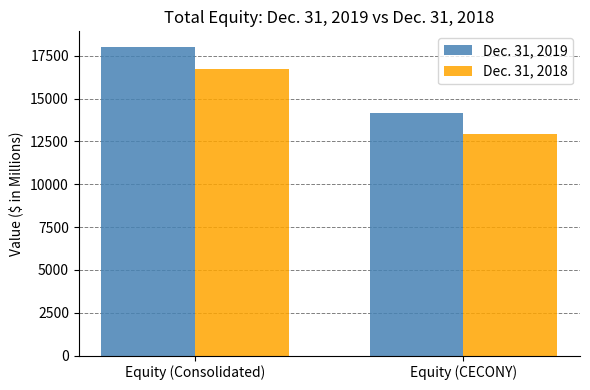

Which series has the largest range (max minus min)?

Dec. 31, 2019